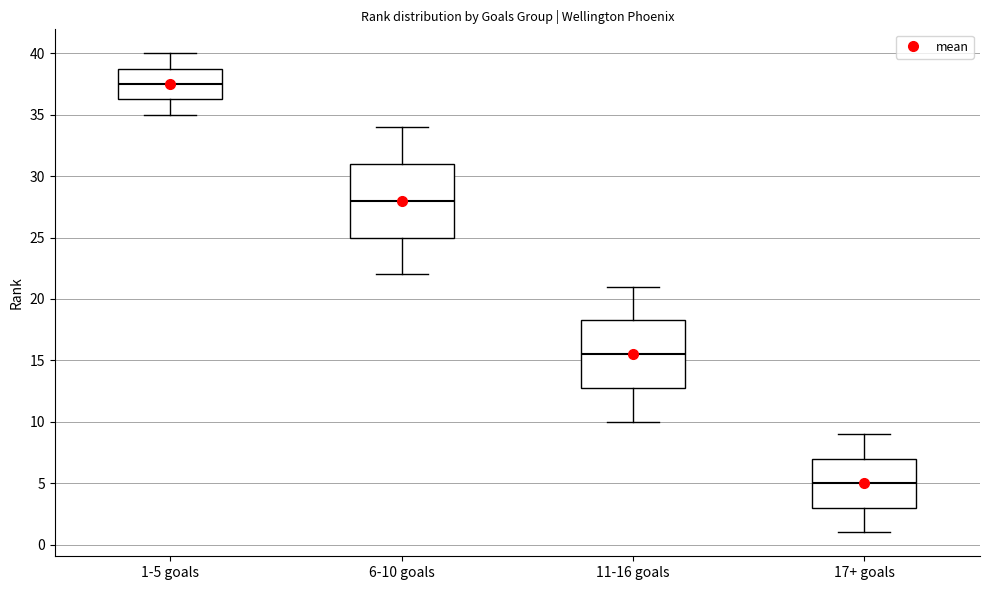

Where does the median line of the box for 6-10 goals sit on the y-axis? The values are not printed on the chart, so give them approximately, as read against the axis.

28.0